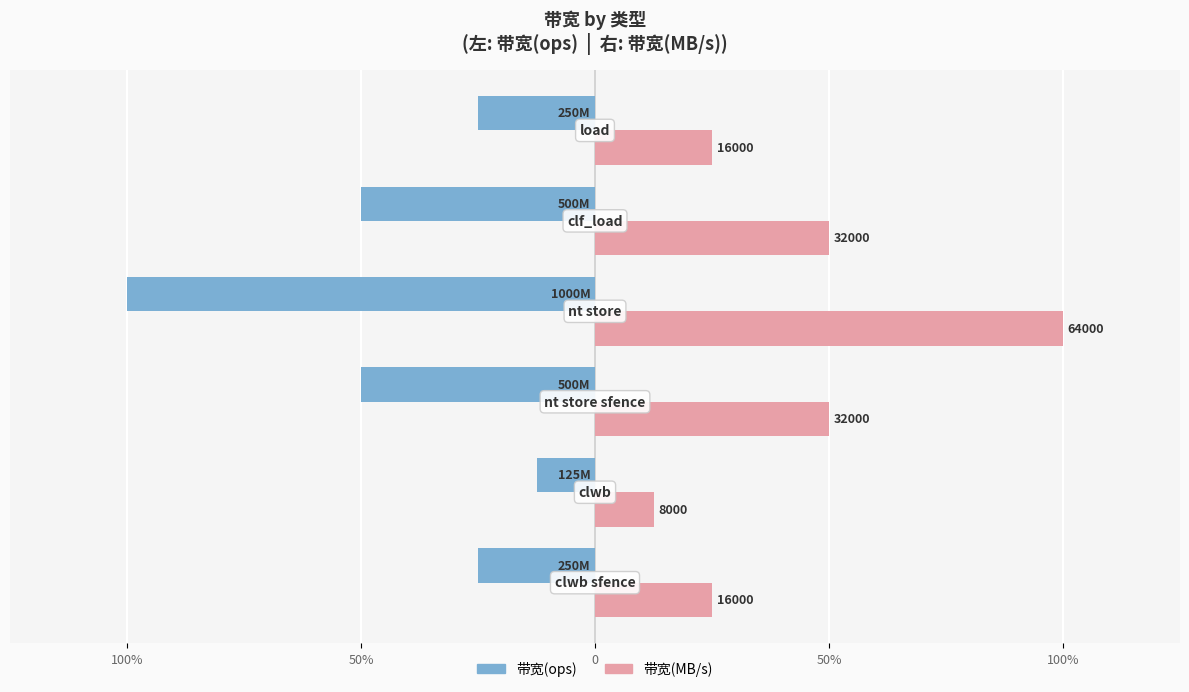

Rank the series by their maximum value, from lowest to highest.

带宽(ops), 带宽(MB/s)